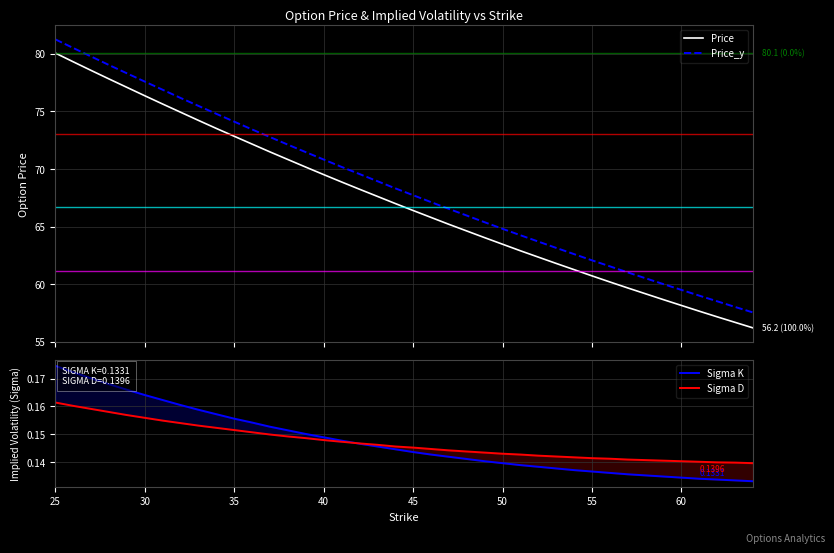

What are all the series names shown in the legend?

Price, Price_y, Sigma K, Sigma D